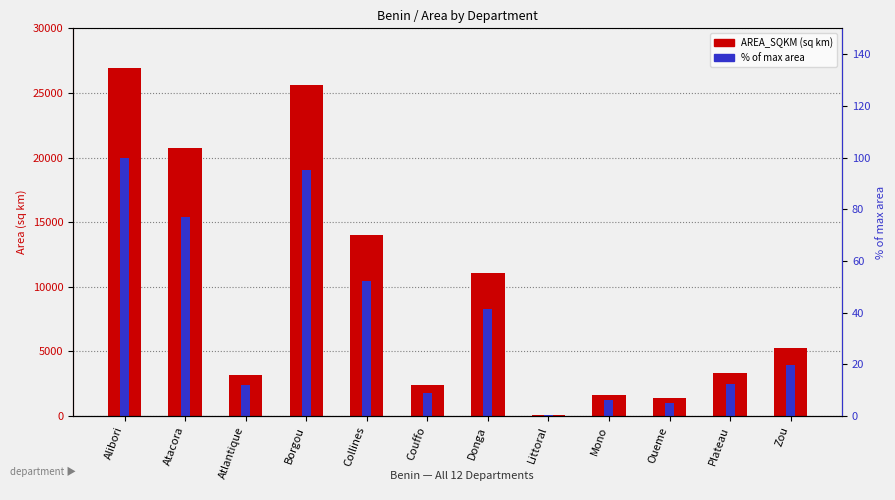

Which category has the highest value in the % of max area series?

Alibori